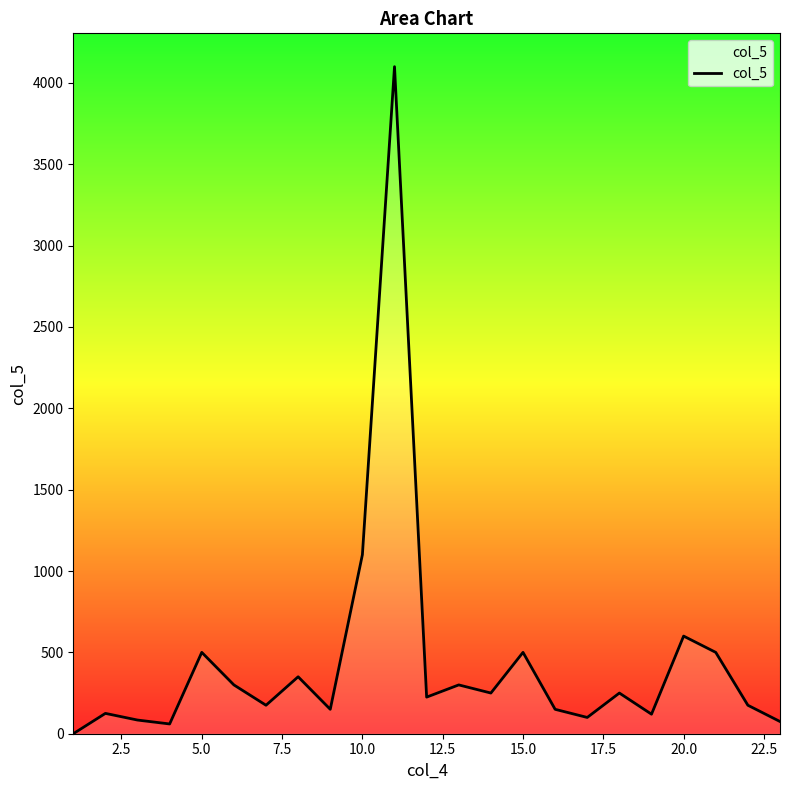

What is the maximum value shown in the chart?

4100